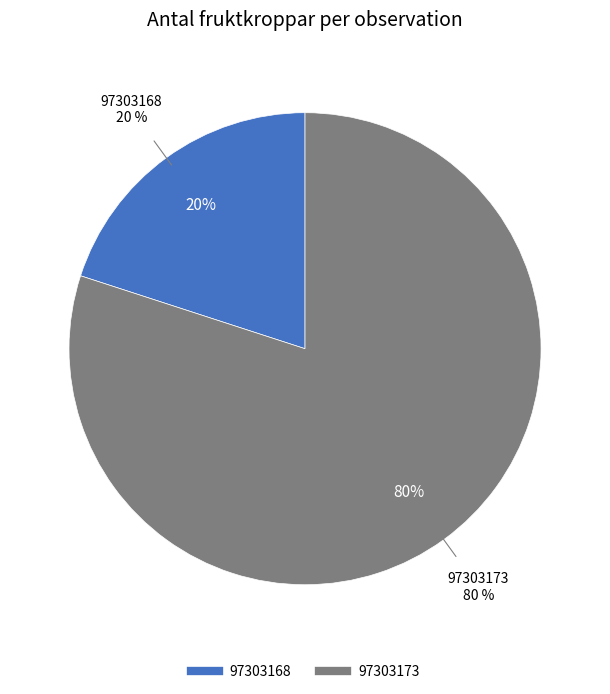

Is there a majority slice in this chart?

Yes